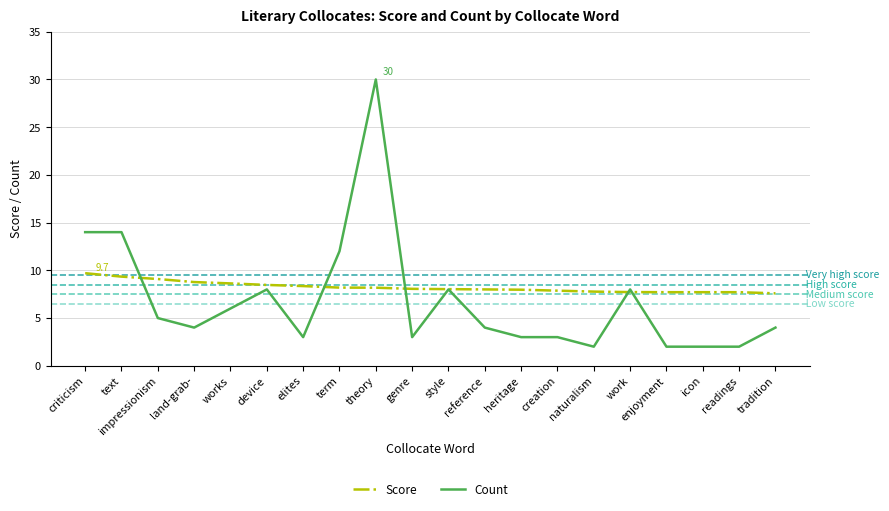

Which series has the largest range (max minus min)?

Count